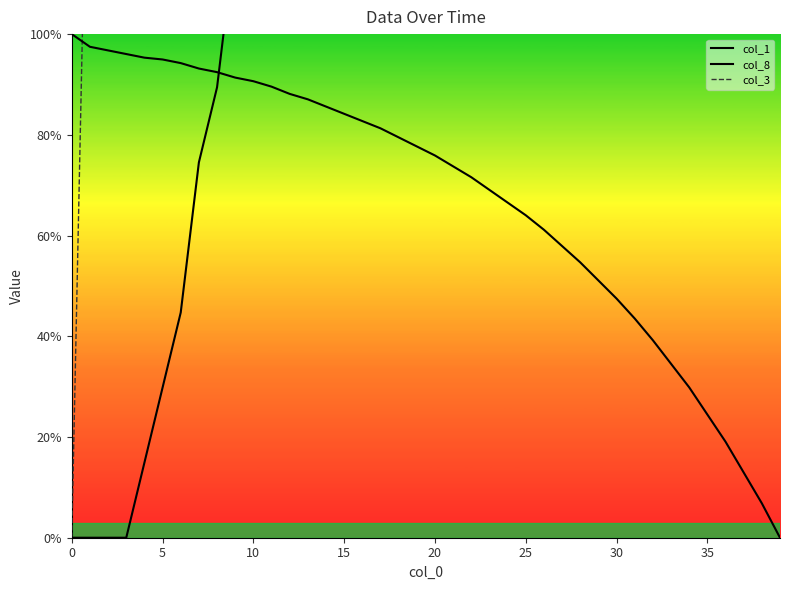

What is the average value of the col_3 series?

657.9